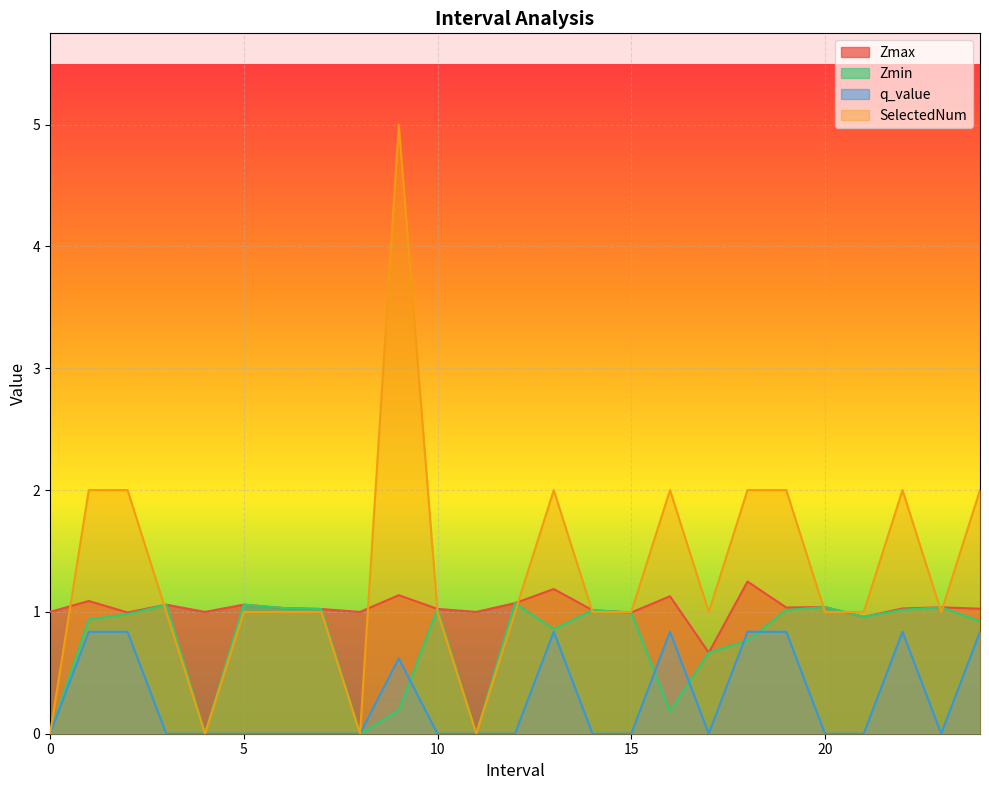

True or false: SelectedNum and Zmin intersect in this chart.

True